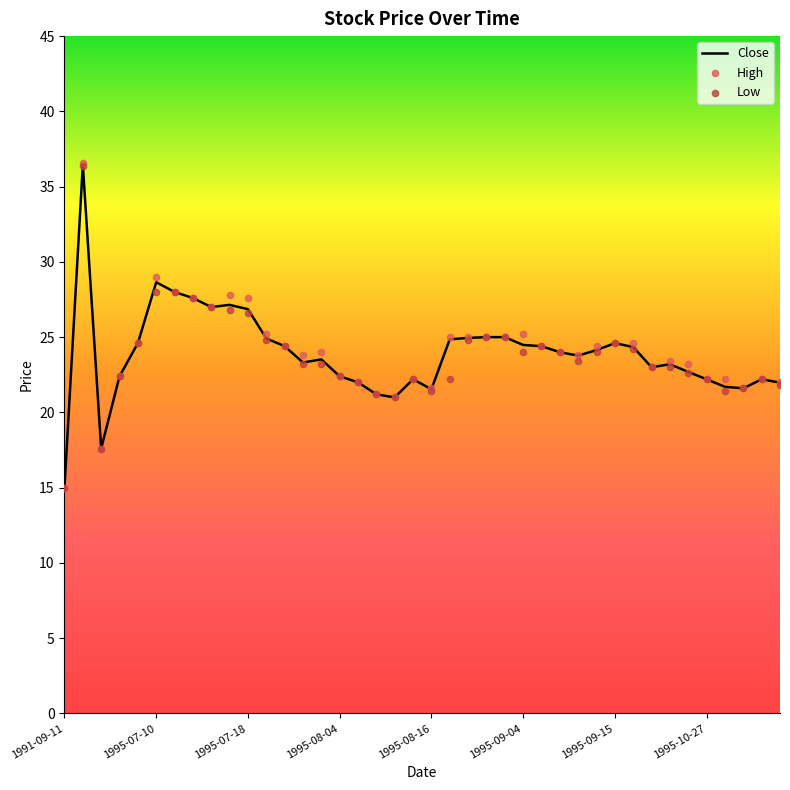

Which category has the lowest value in the Close series?

1991-09-11